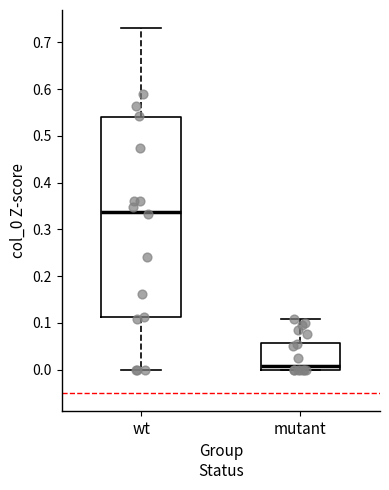

Which box's median line is the lowest?

mutant